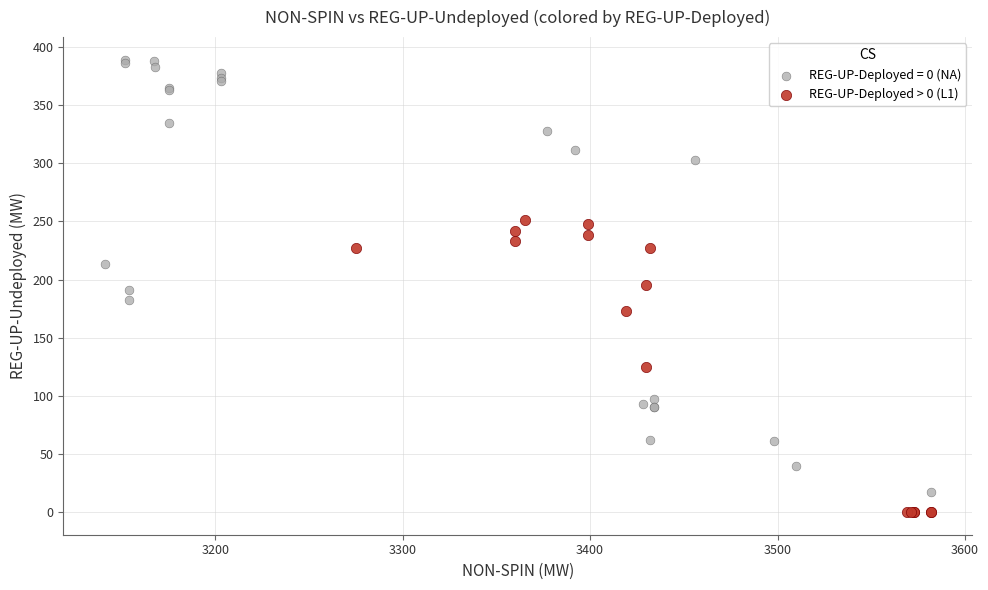

Which series has the largest Y range (max minus min)?

REG-UP-Deployed = 0 (NA)